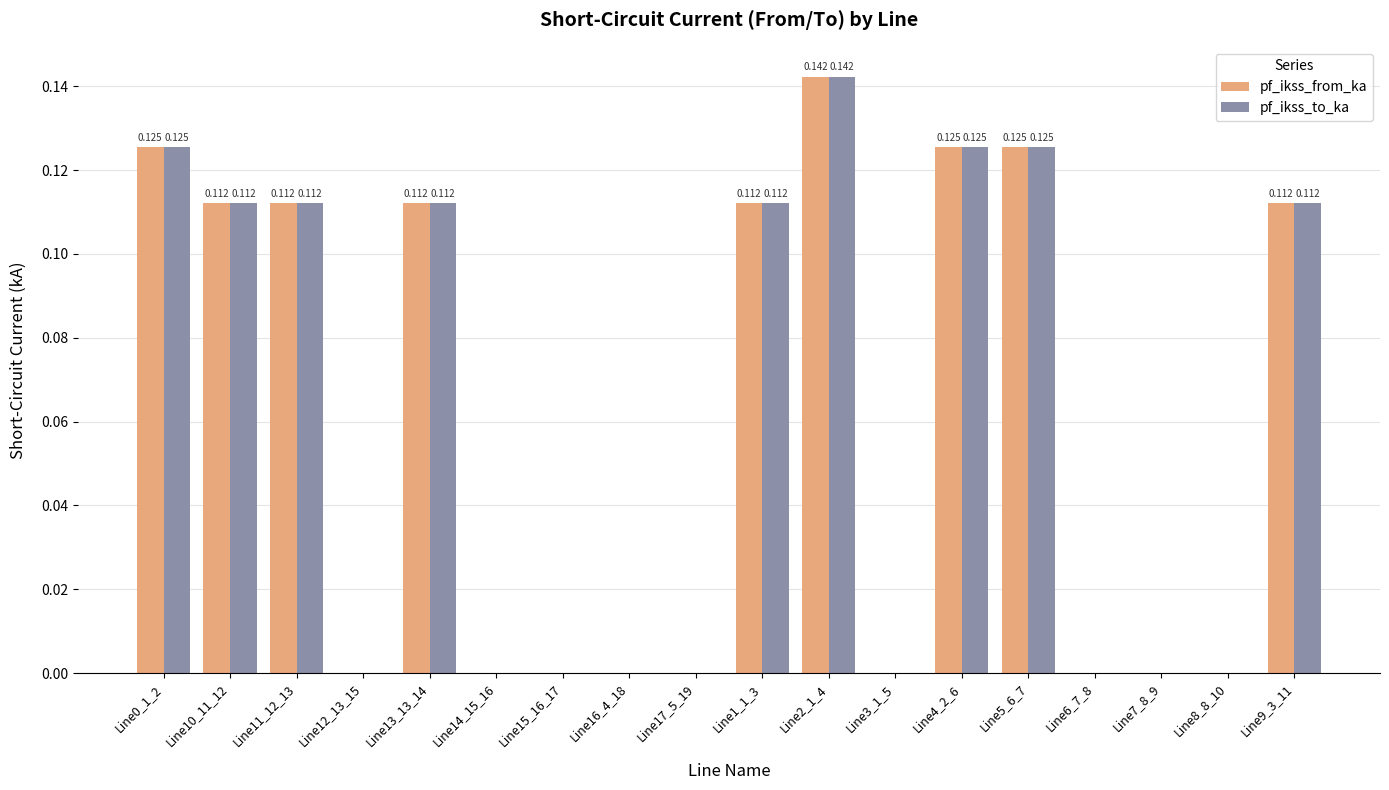

How many positive values does the pf_ikss_to_ka series have?

9